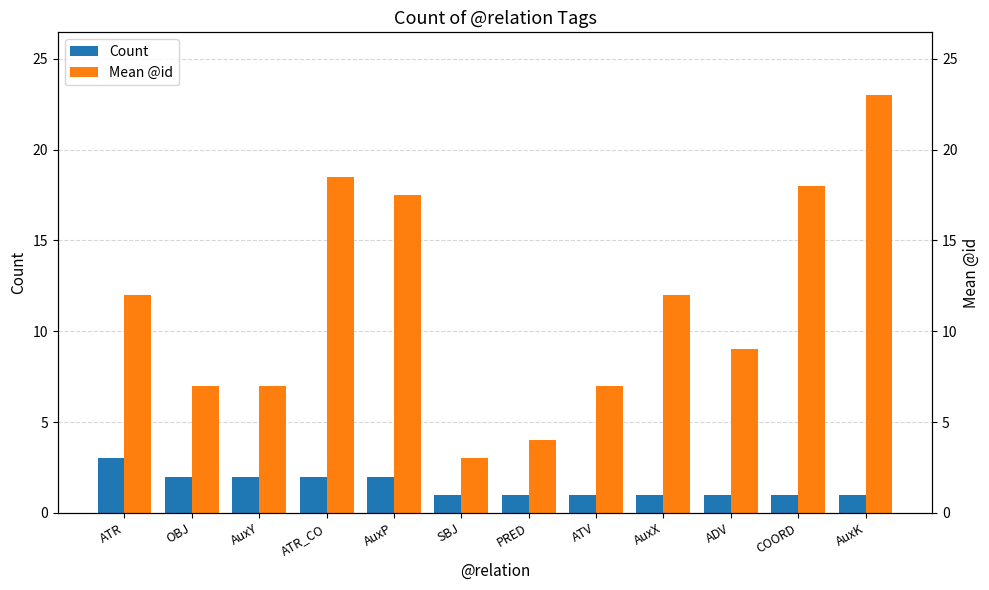

At which category is the sum across all series the highest?

AuxK